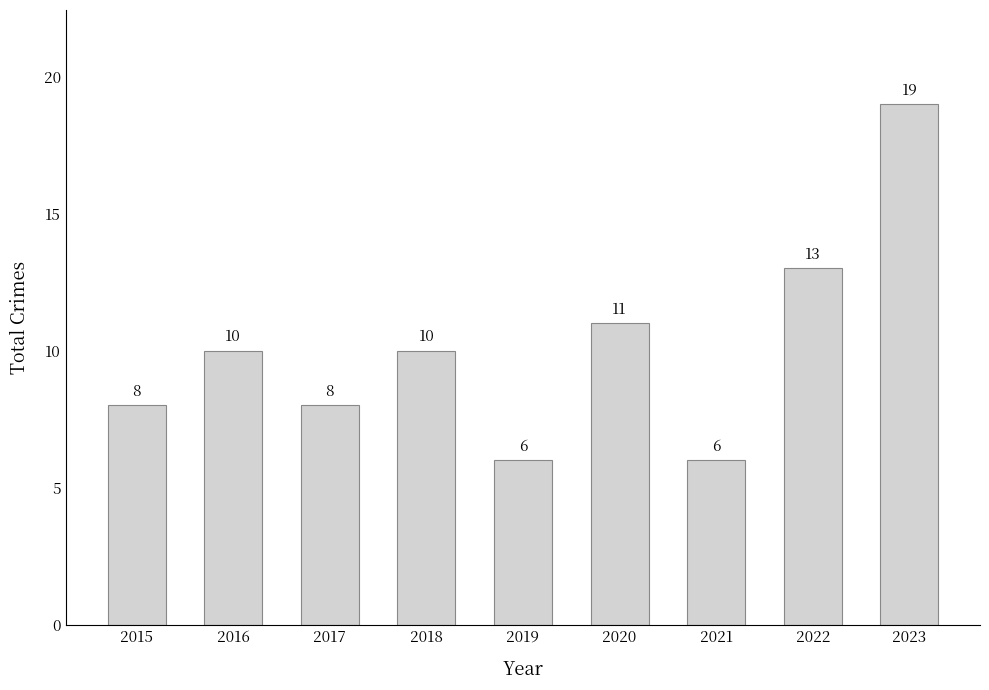

What is the difference between the values at 2022 and 2019?

7